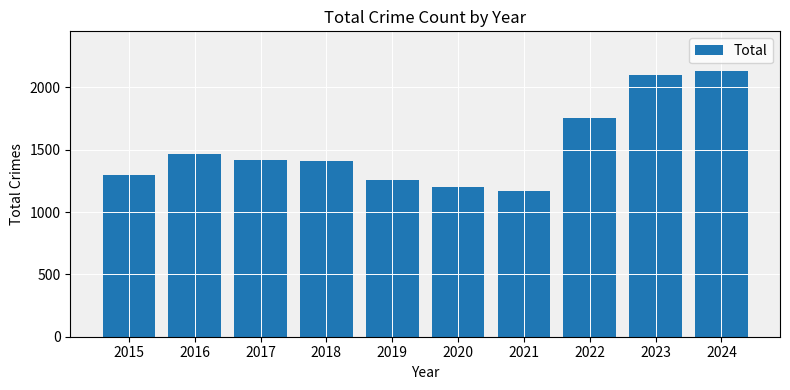

Reading right to left, list all the values displayed in this chart.

2024=2131	2023=2097	2022=1753	2021=1172	2020=1198	2019=1258	2018=1410	2017=1421	2016=1467	2015=1296